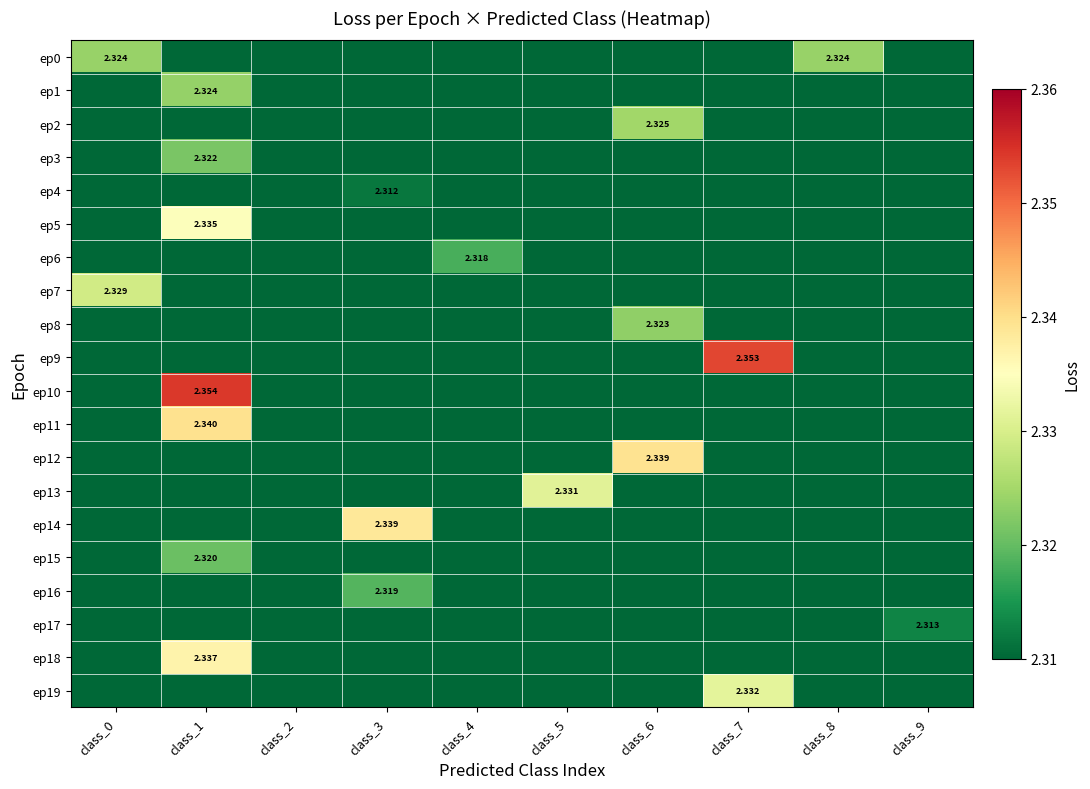

How many series are shown in this chart?

20